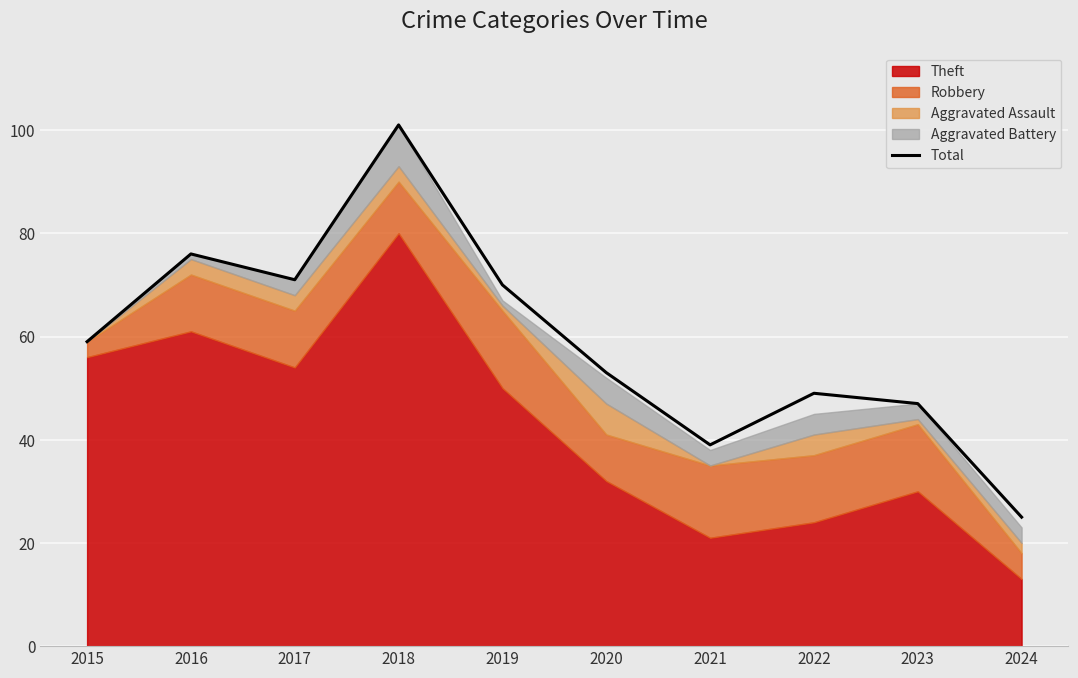

List the labels in order of value, largest first.

2018, 2016, 2017, 2019, 2015, 2020, 2022, 2023, 2021, 2024